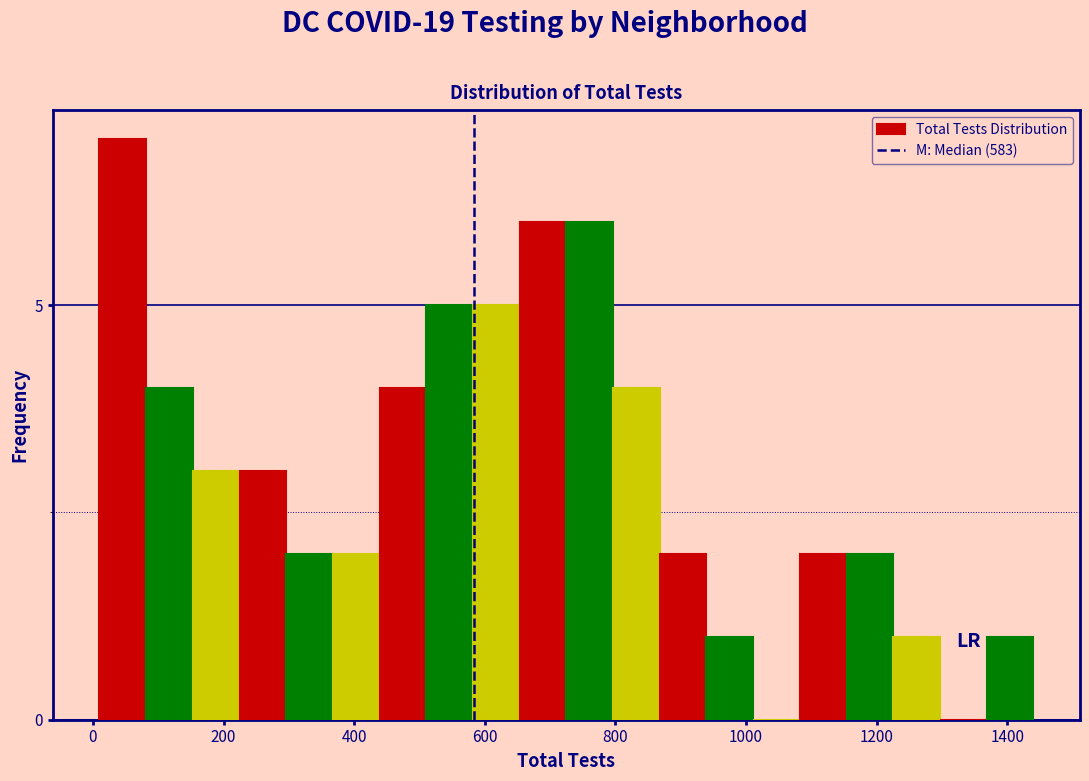

Read against the x-axis, roughly where is the centre of the tallest bar?

40